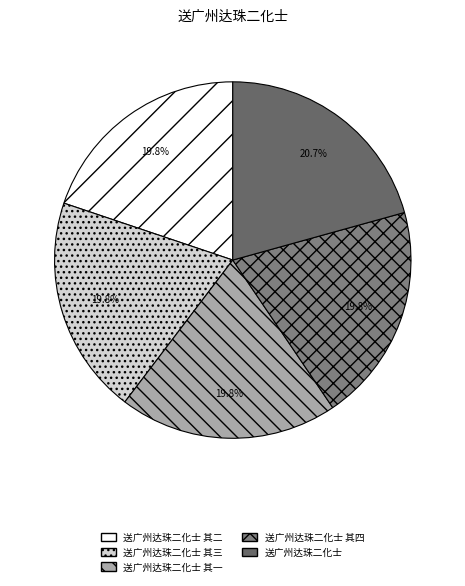

Do 送广州达珠二化士 其二 and 送广州达珠二化士 其三 together represent more than half of the pie?

No